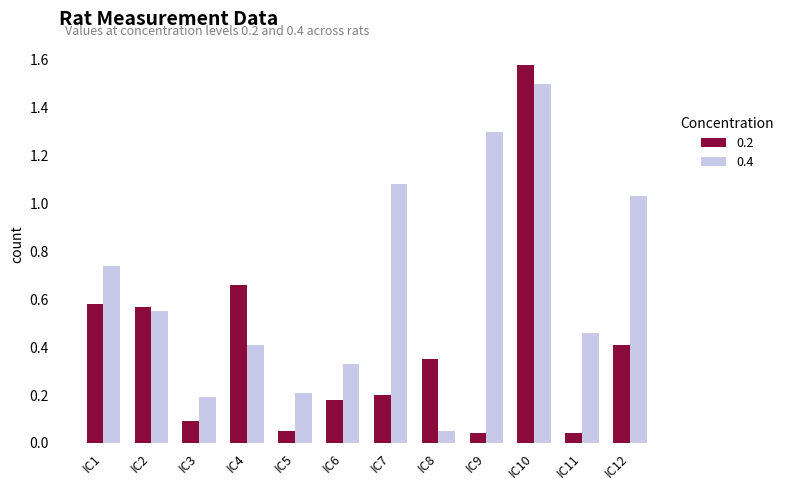

At which category is the sum across all series the highest?

IC10